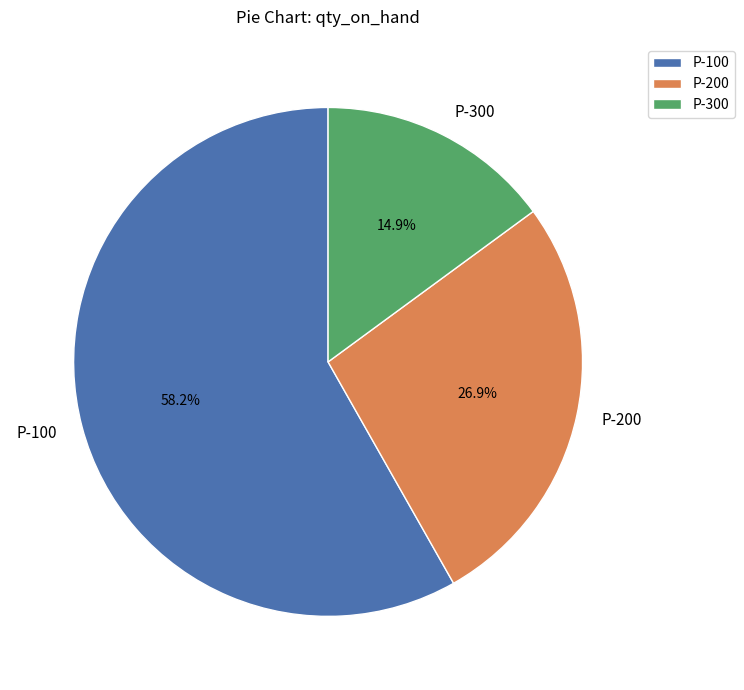

How many slices are in this pie chart?

3